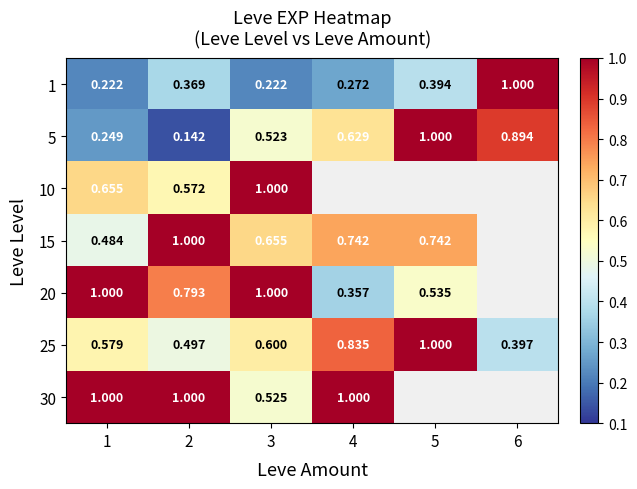

Is the value of 20 at 1 greater than the value of 30 at 3?

Yes